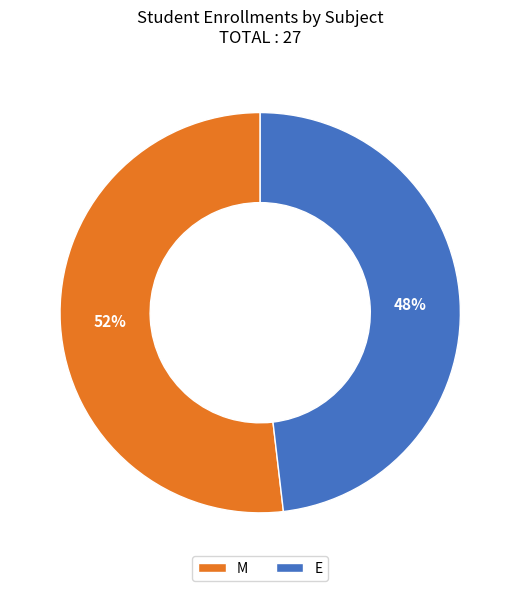

What is the smallest slice in the pie chart?

E